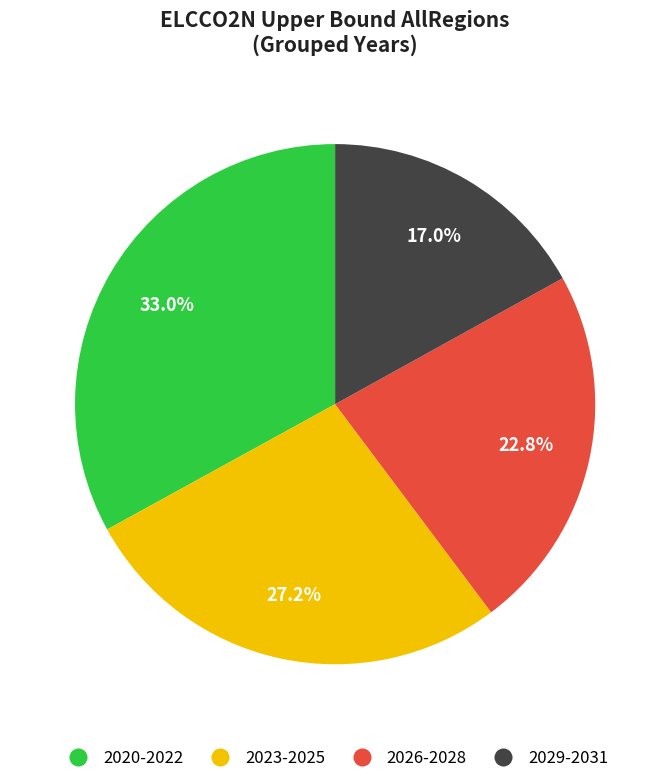

Does any single category account for the majority?

No